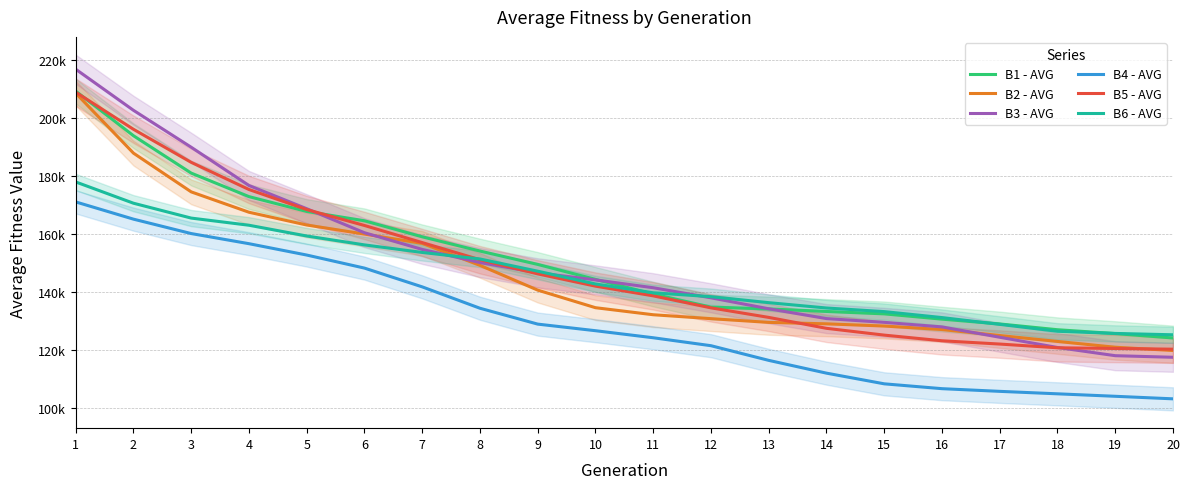

The B1 - AVG series shows 128857.1 at 17. True or false?

True